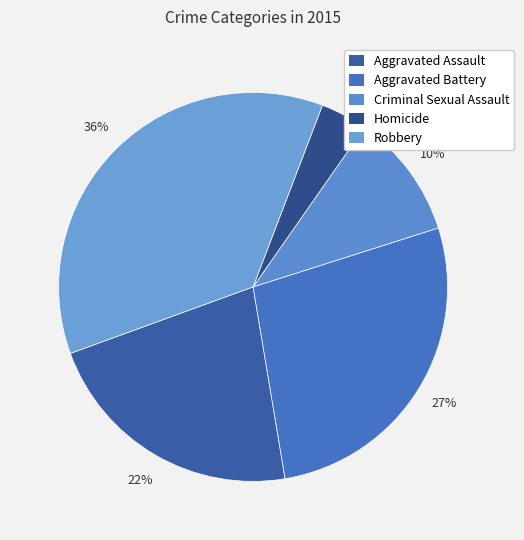

Does Criminal Sexual Assault account for over 50% of the chart?

No